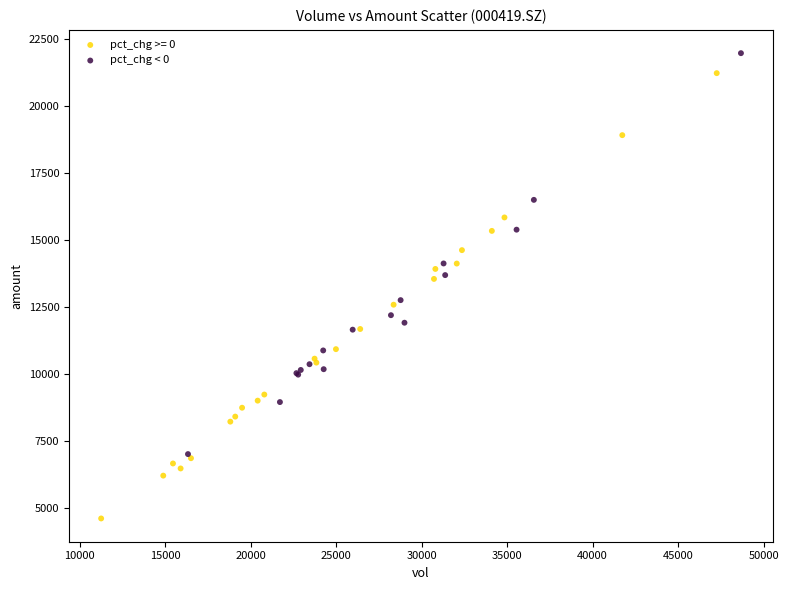

Which series has the widest spread of Y values?

pct_chg >= 0